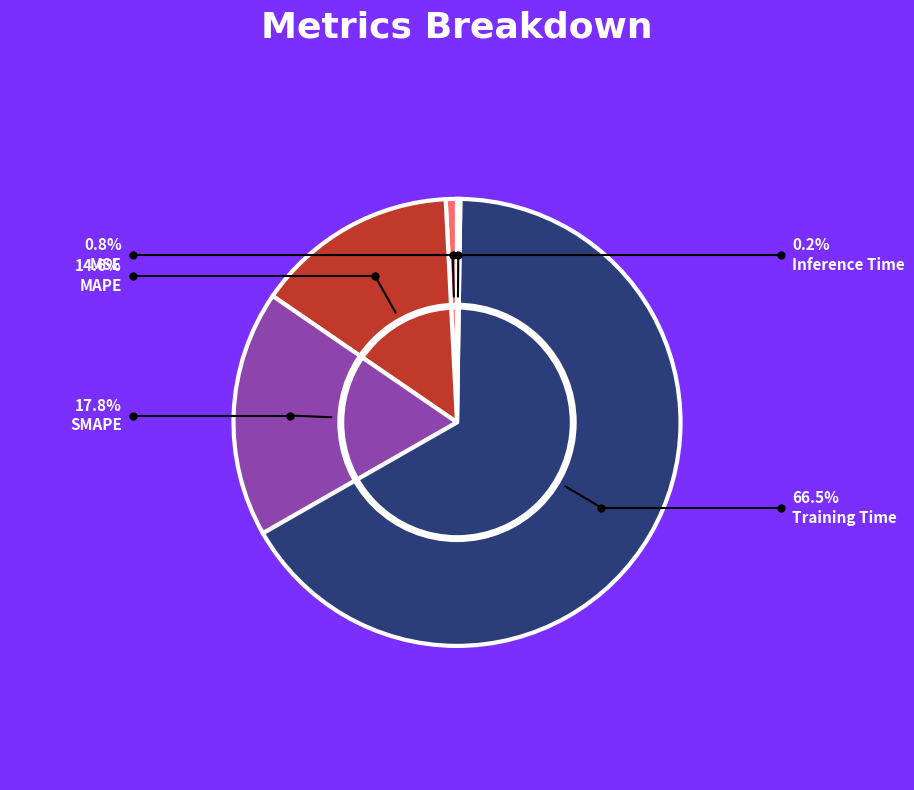

Is there a majority slice in this chart?

Yes